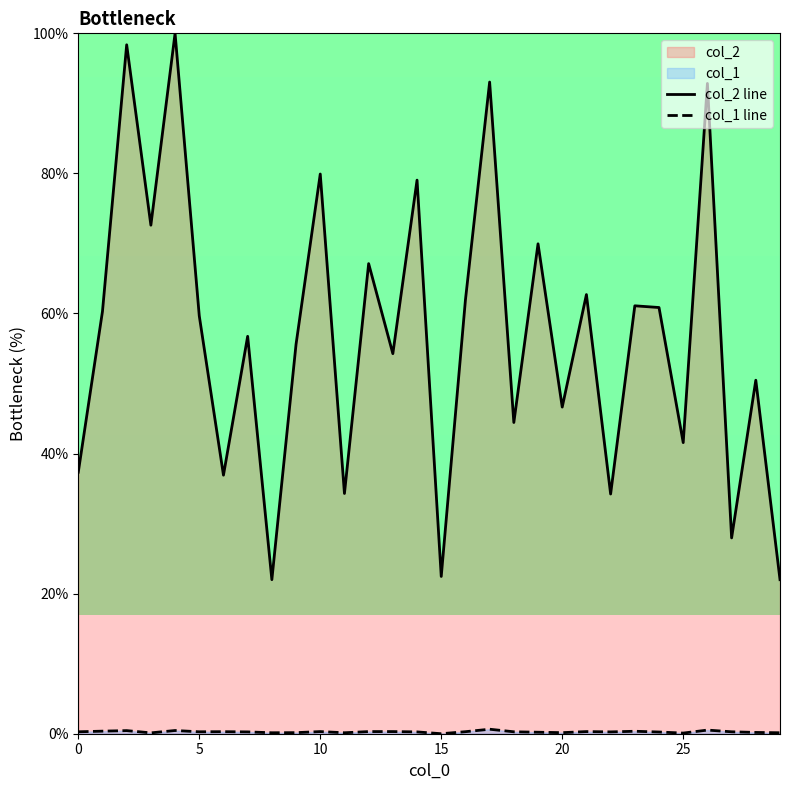

Is the value of col_1 at 16 greater than the value of col_2 at 17?

No